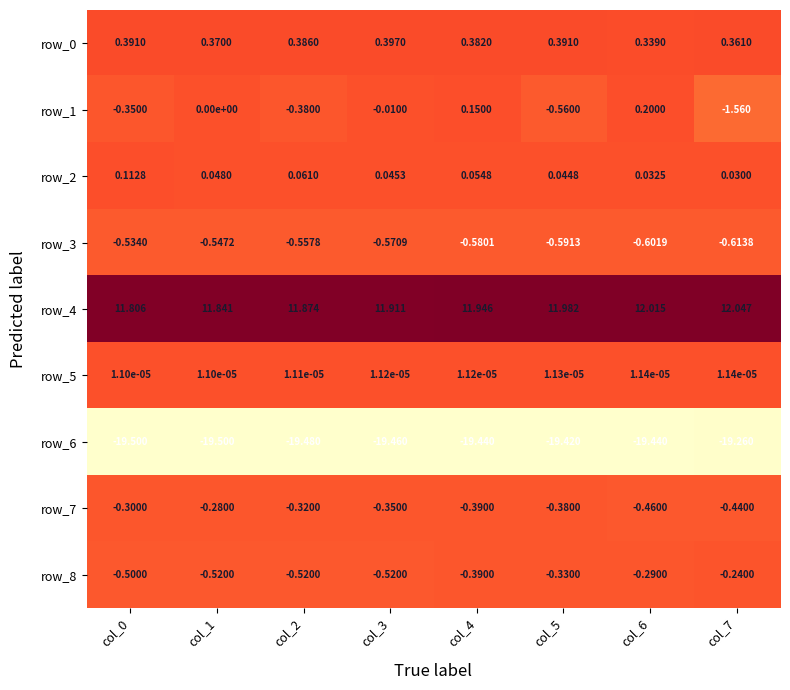

Is the value of row_2 at col_7 greater than the value of row_8 at col_7?

Yes